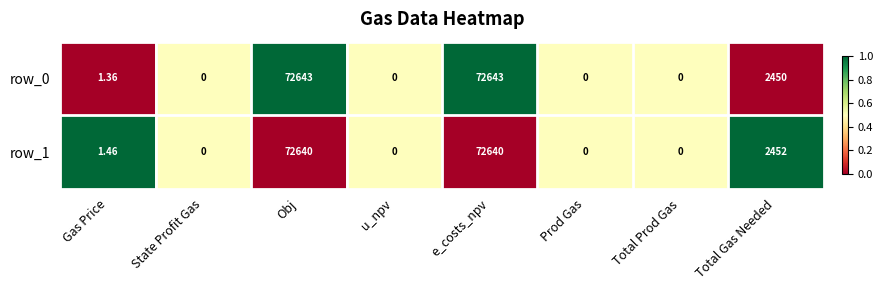

Is the value of row_1 at Total Prod Gas greater than the value of row_0 at Total Gas Needed?

No